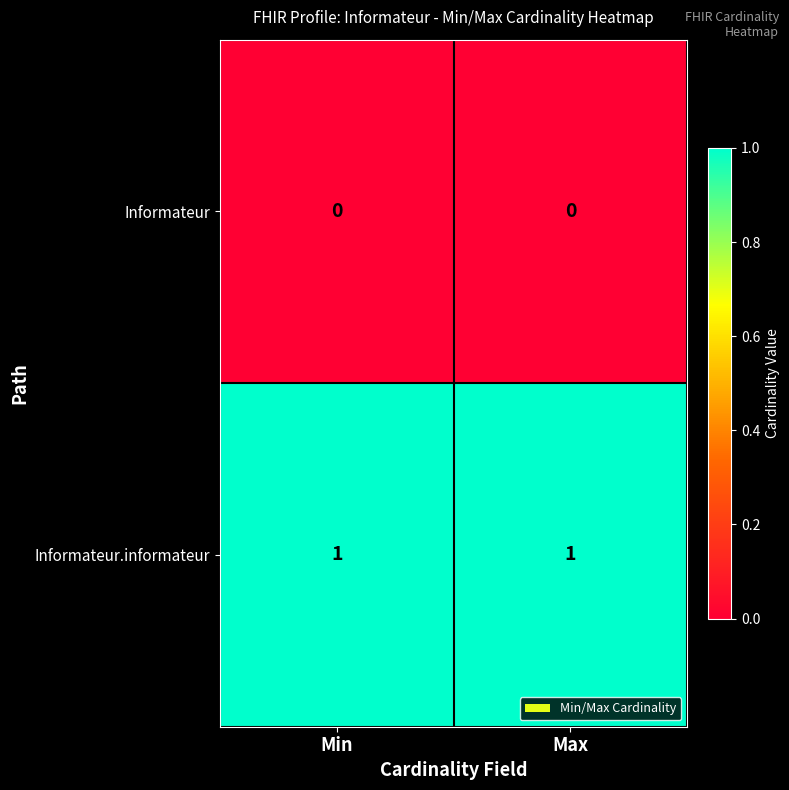

Is it true that Informateur.informateur equals 2 at Max?

False